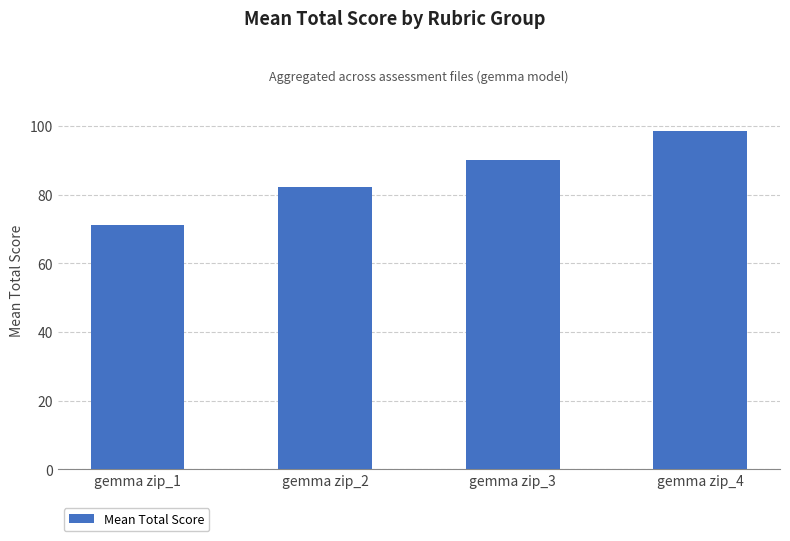

Read the value at gemma zip_4.

98.4